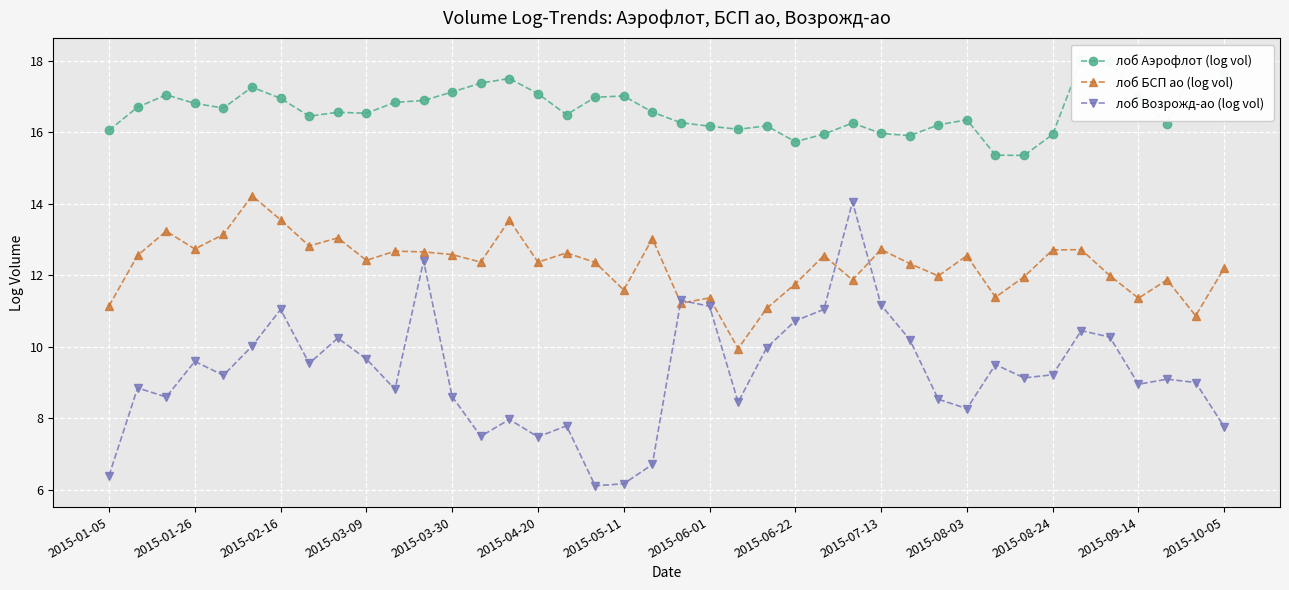

What is the difference between the second highest and minimum values in the лоб Возрожд-ао (log vol) series?

6.3